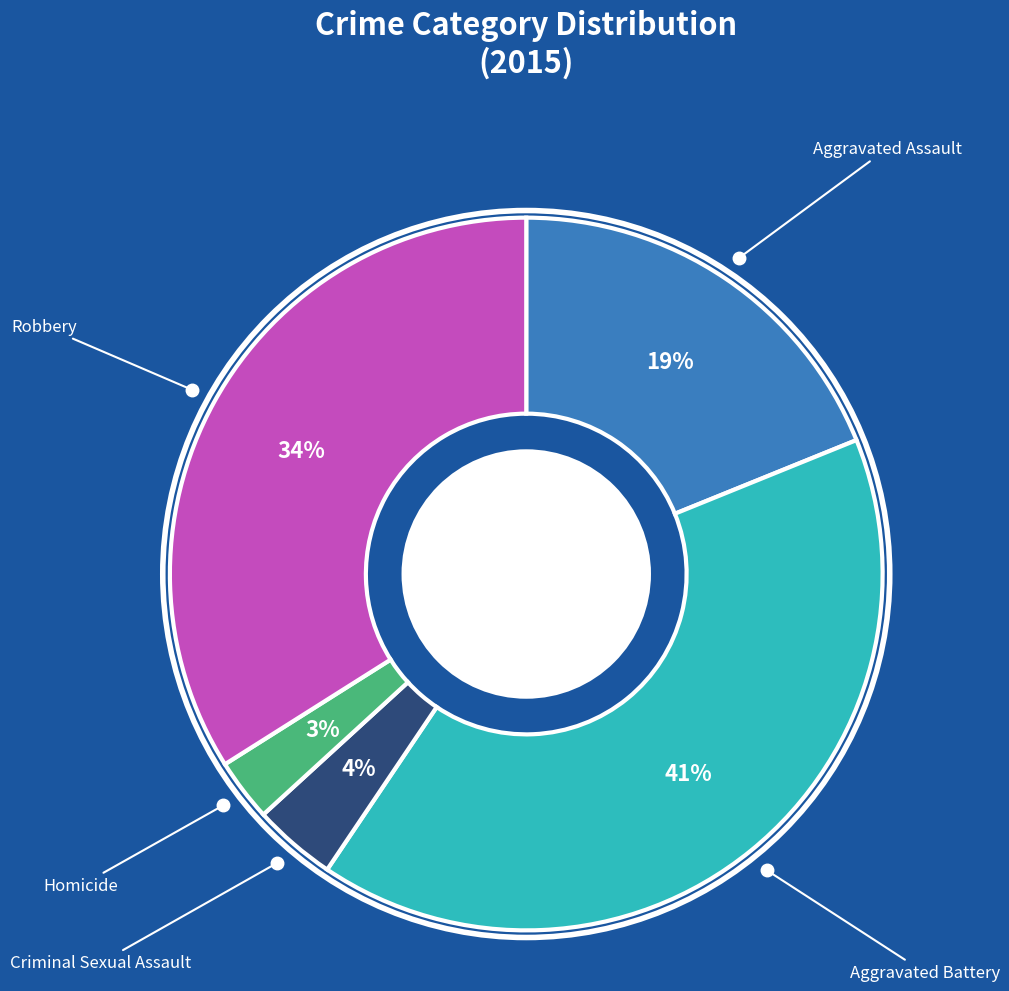

Which has a higher value, Aggravated Battery or Homicide?

Aggravated Battery